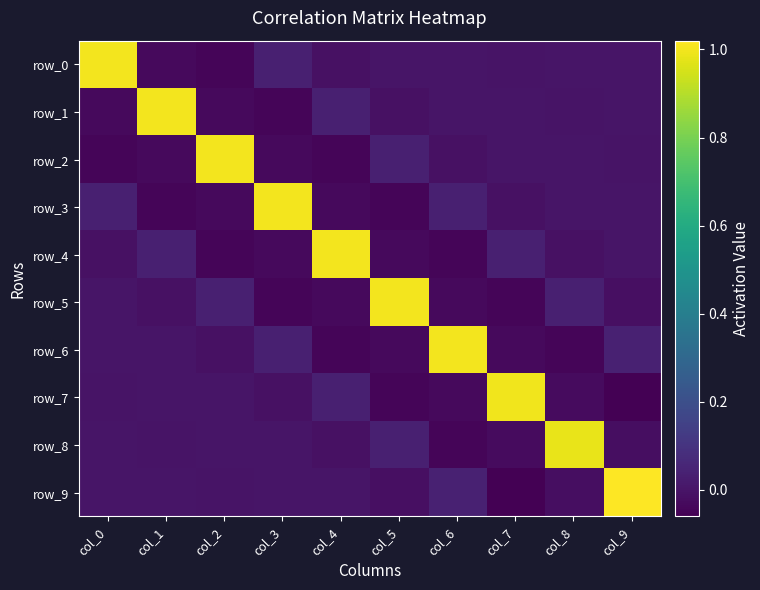

True or false: row_1 has a value of 0.0 at col_6.

False